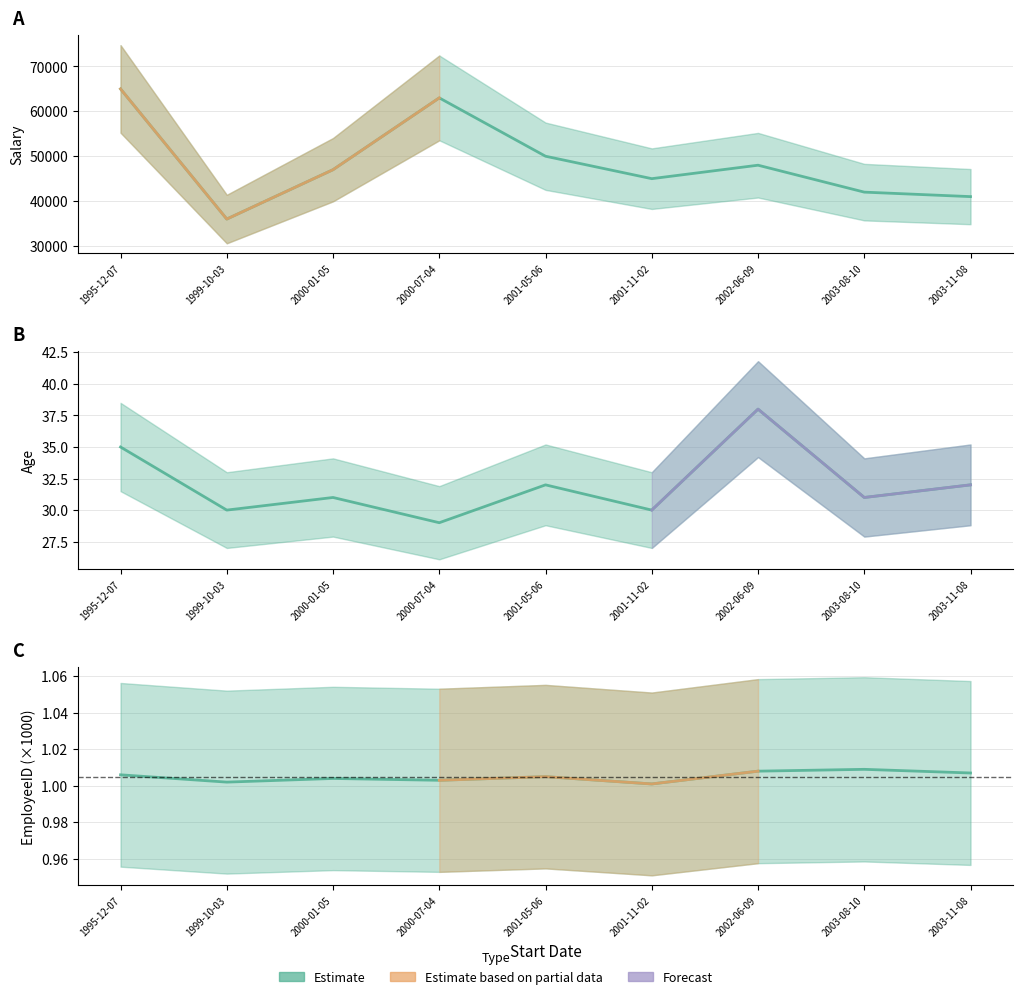

Reading left to right, transcribe all the data shown in this chart.

Salary: 1995-12-07=65000.0	1999-10-03=36000.0	2000-01-05=47000.0	2000-07-04=63000.0	2001-05-06=50000.0	2001-11-02=45000.0	2002-06-09=48000.0	2003-08-10=42000.0	2003-11-08=41000.0
Age: 1995-12-07=35.0	1999-10-03=30.0	2000-01-05=31.0	2000-07-04=29.0	2001-05-06=32.0	2001-11-02=30.0	2002-06-09=38.0	2003-08-10=31.0	2003-11-08=32.0
EmployeeID: 1995-12-07=1.0	1999-10-03=1.0	2000-01-05=1.0	2000-07-04=1.0	2001-05-06=1.0	2001-11-02=1.0	2002-06-09=1.0	2003-08-10=1.0	2003-11-08=1.0